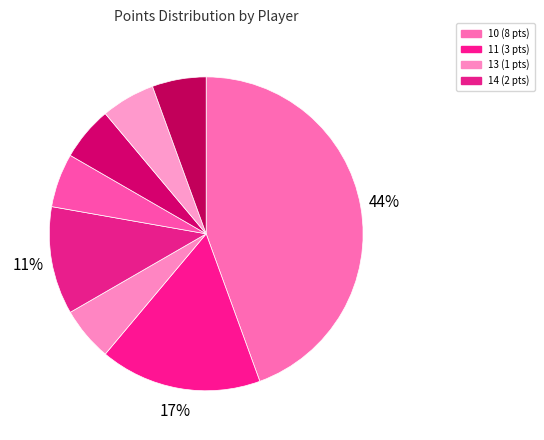

Count the number of slices in the pie.

8